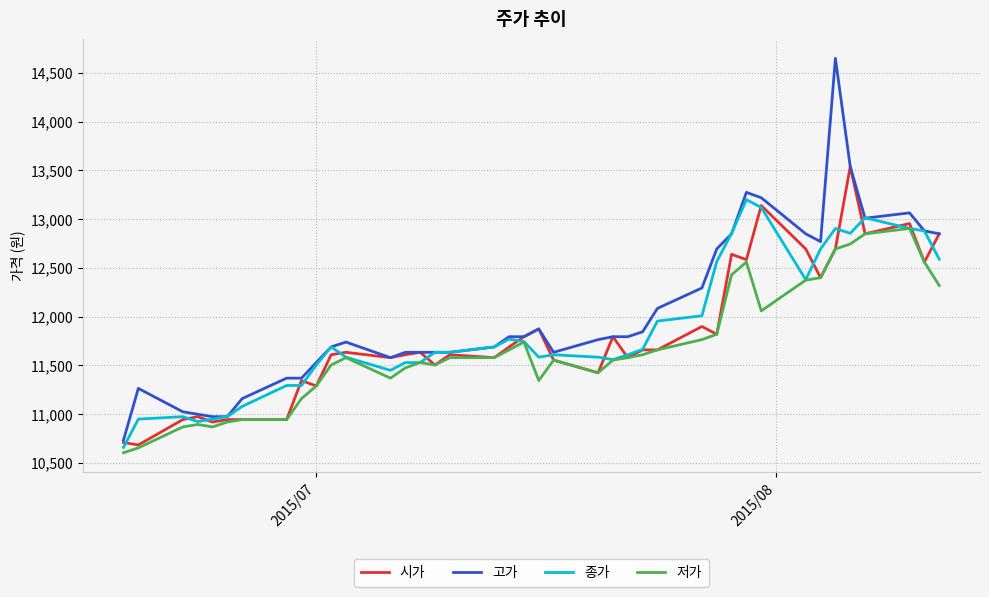

What is the minimum value for 종가?

10660